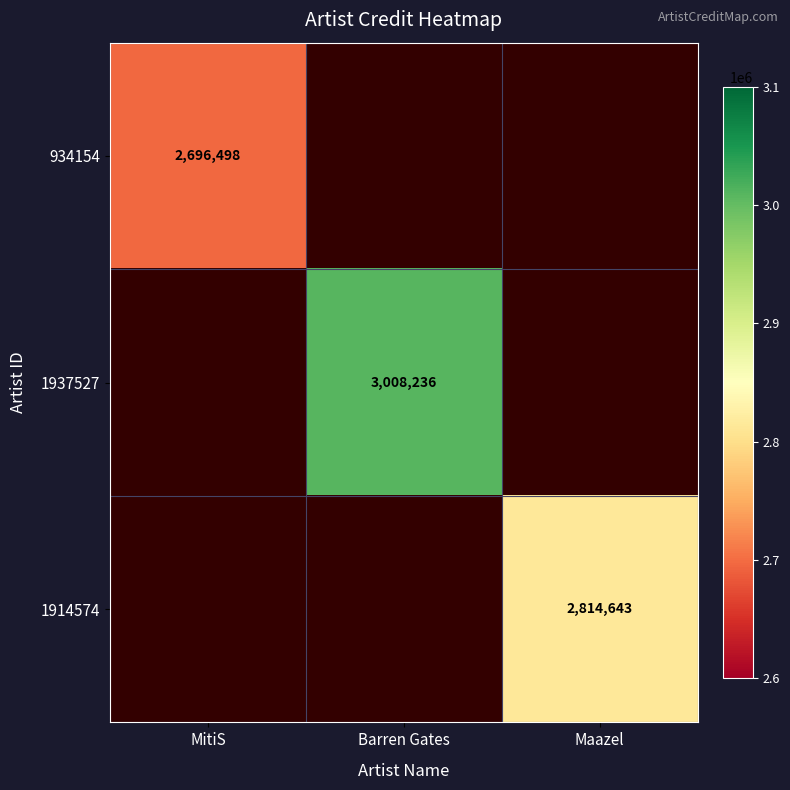

At how many categories does at least one series exceed 2839506?

1